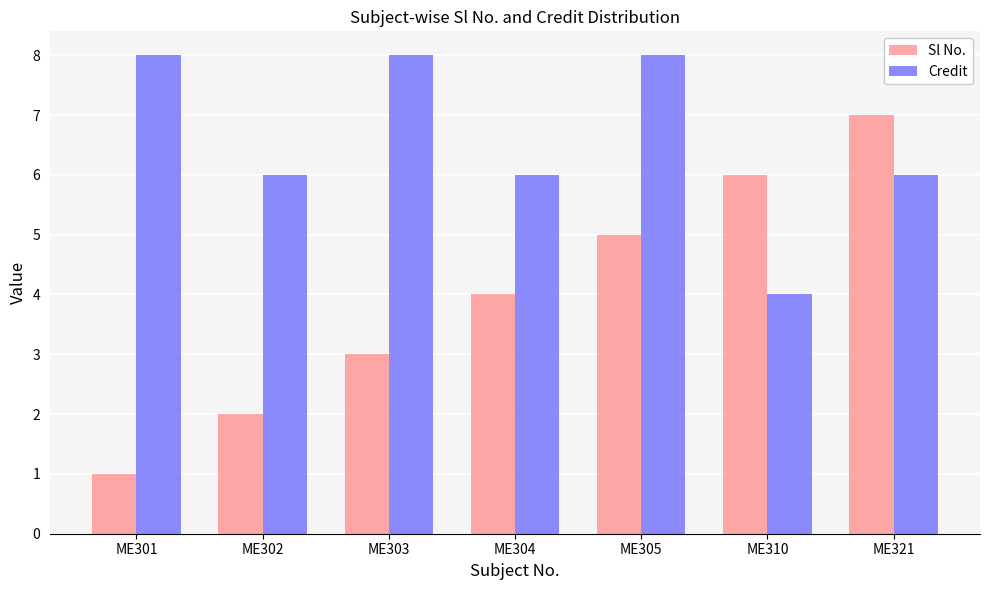

Reading left to right, list all the values displayed in this chart.

Sl No.: 1	2	3	4	5	6	7
Credit: 8	6	8	6	8	4	6